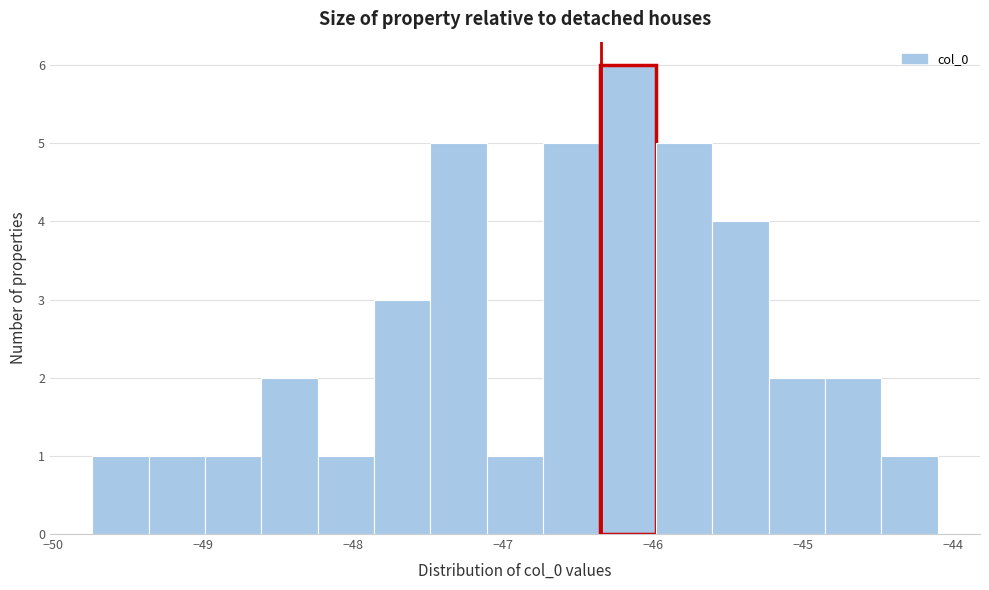

Around what value on the x-axis is the tallest bar? Give the approximate position of its centre, as read against the axis.

-46.2